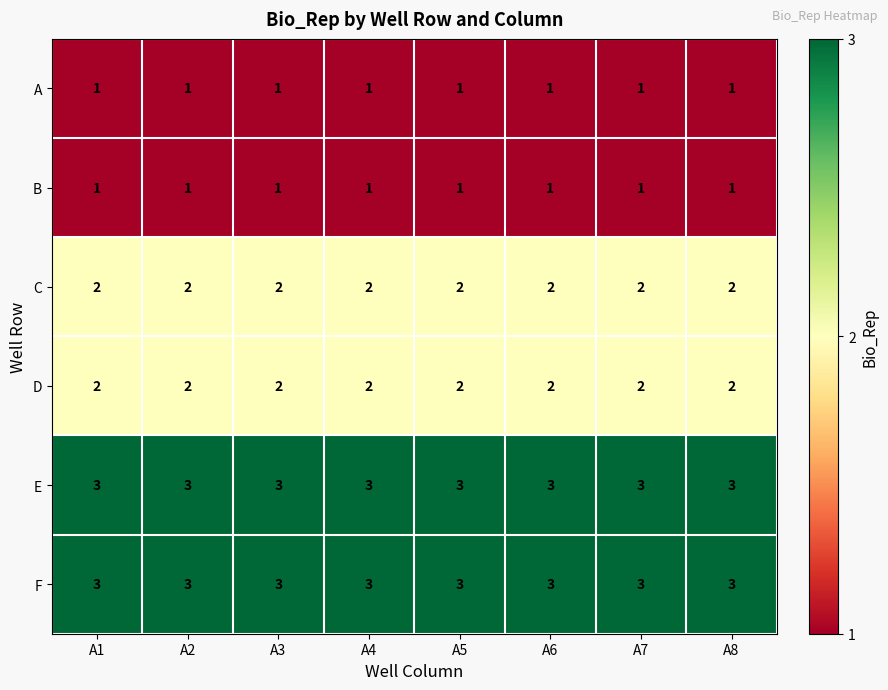

How many series are shown in this chart?

6